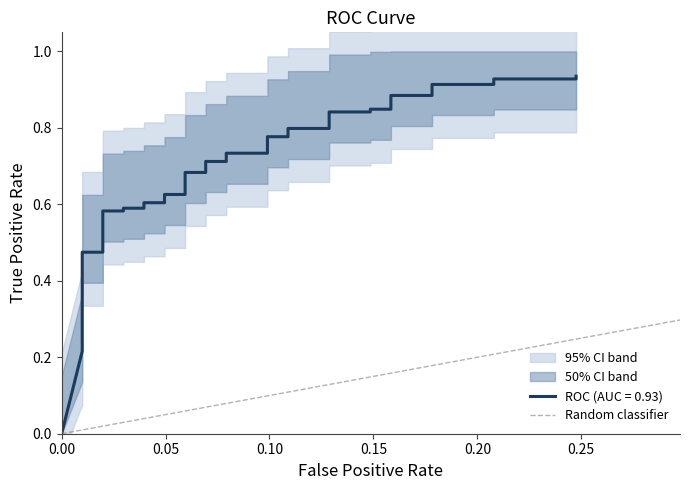

Is it true that the value at 0.00 is 0?

True